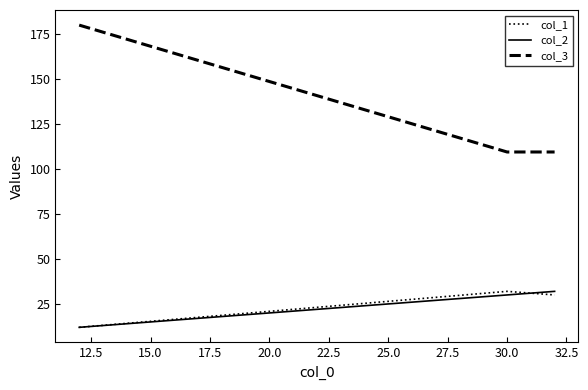

What is the minimum value for col_1?

12.0